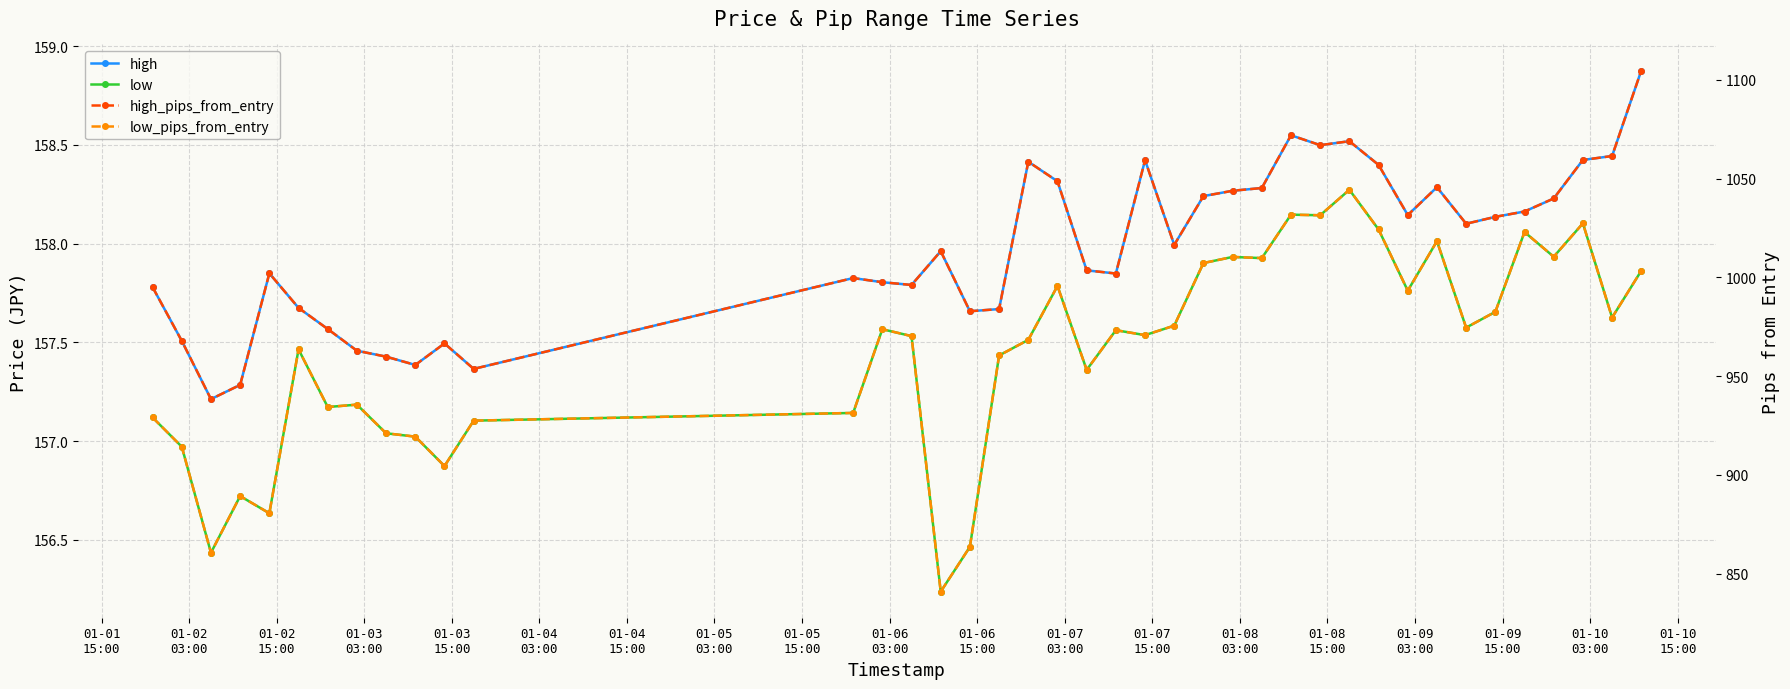

Rank the series by their maximum value, from highest to lowest.

high_pips_from_entry, low_pips_from_entry, high, low